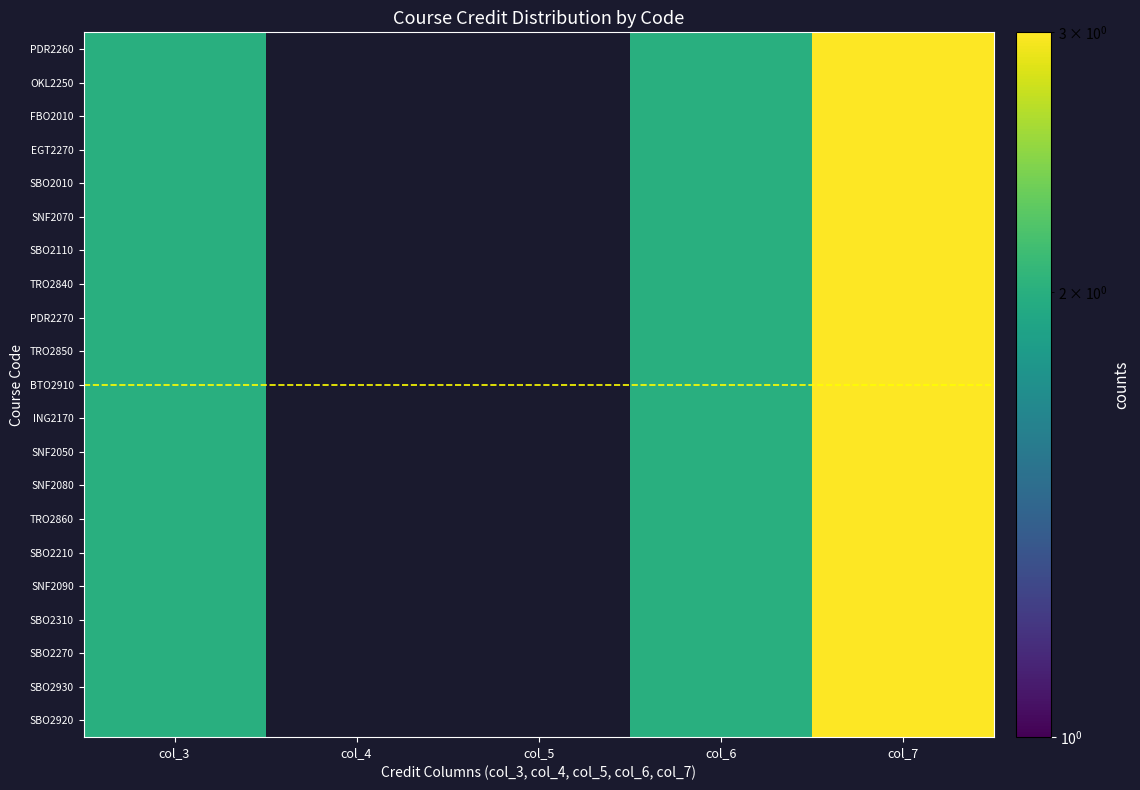

How many categories are shown in the chart?

5